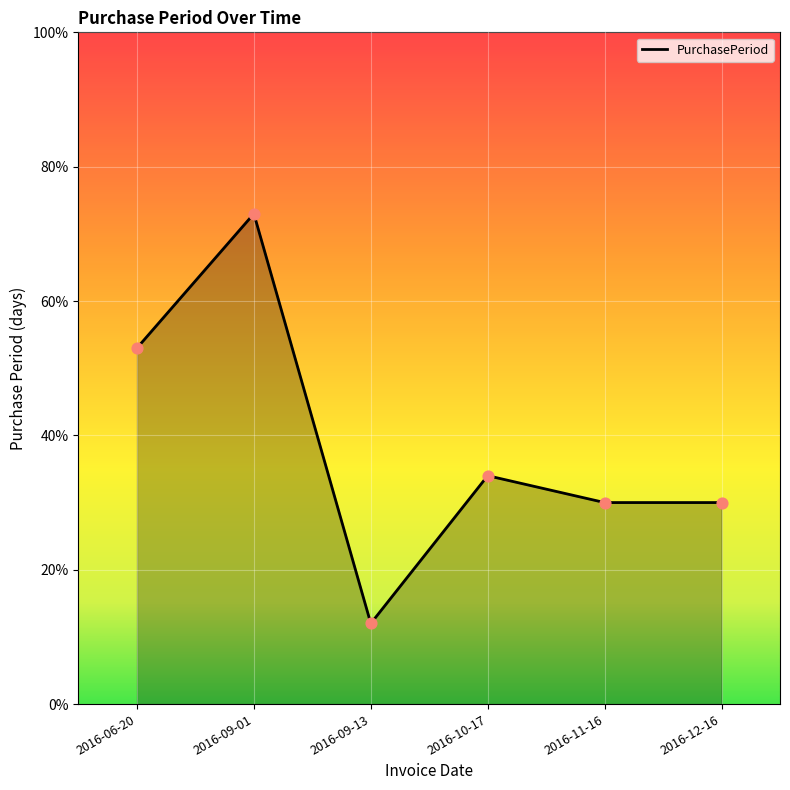

Which has a higher value, 2016-09-13 or 2016-10-17?

2016-10-17